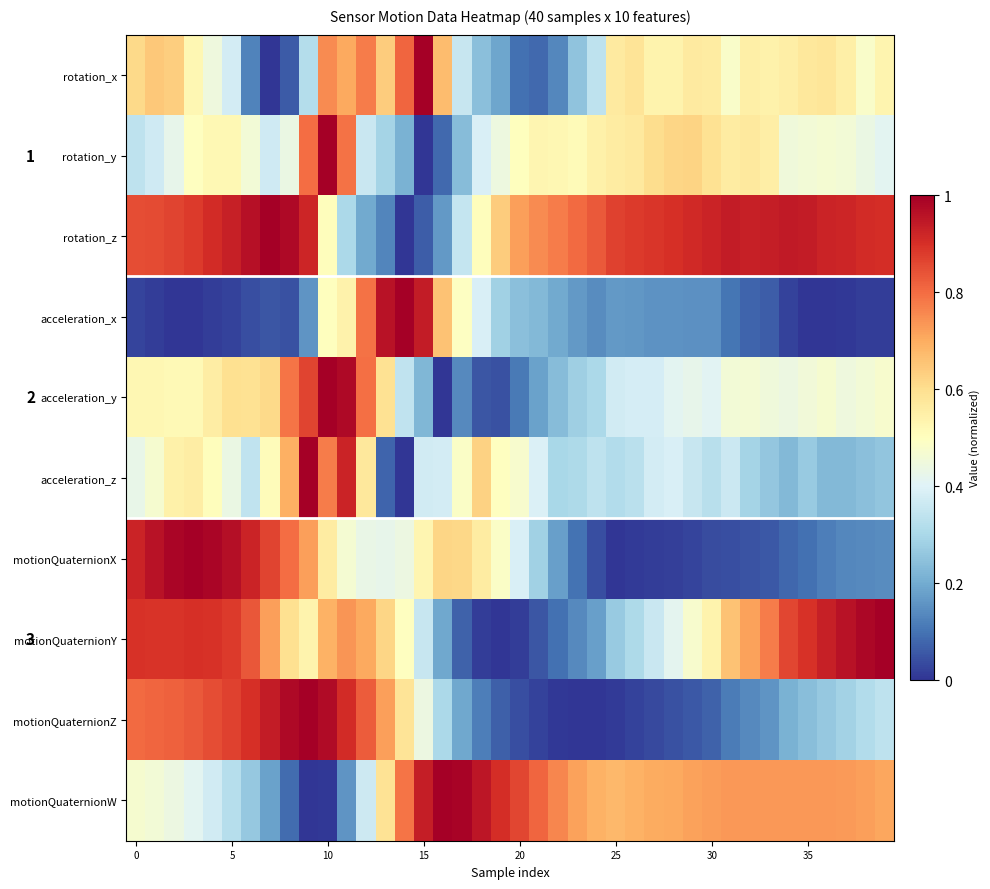

What is the average value of the motionQuaternionW series?

0.6